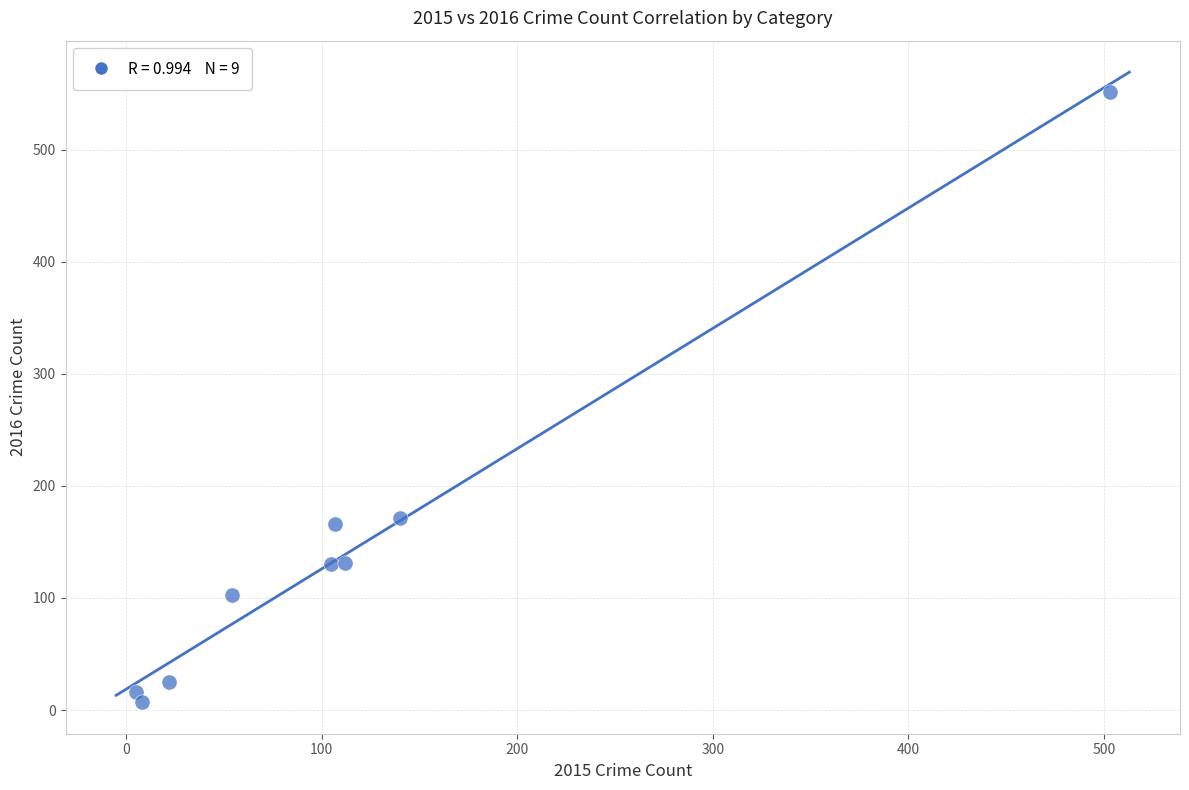

What is the average X value?

117